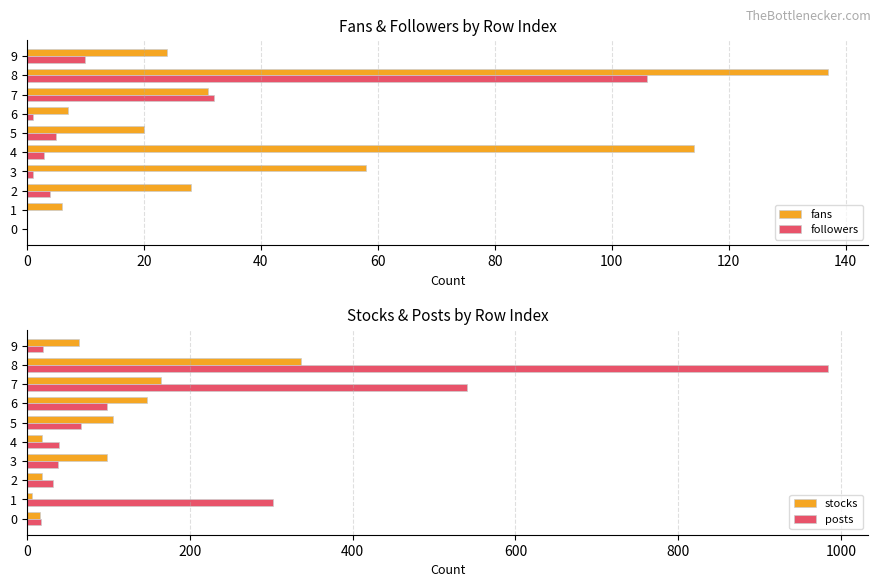

Which category has the highest value in the followers series?

8